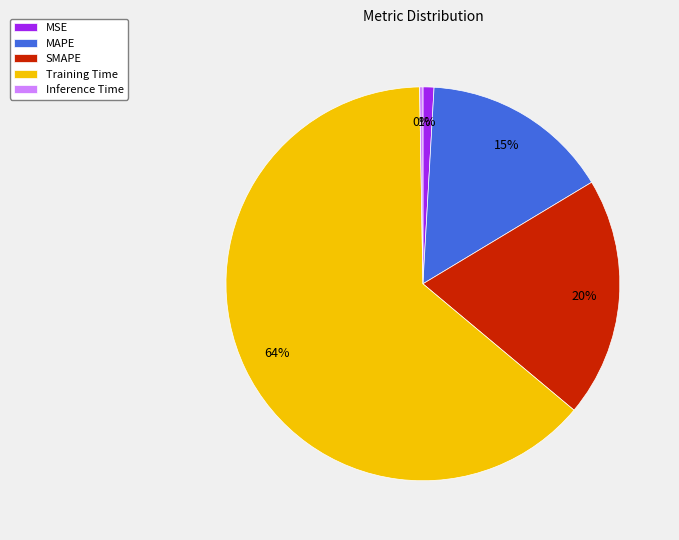

Which slice is the largest?

Training Time